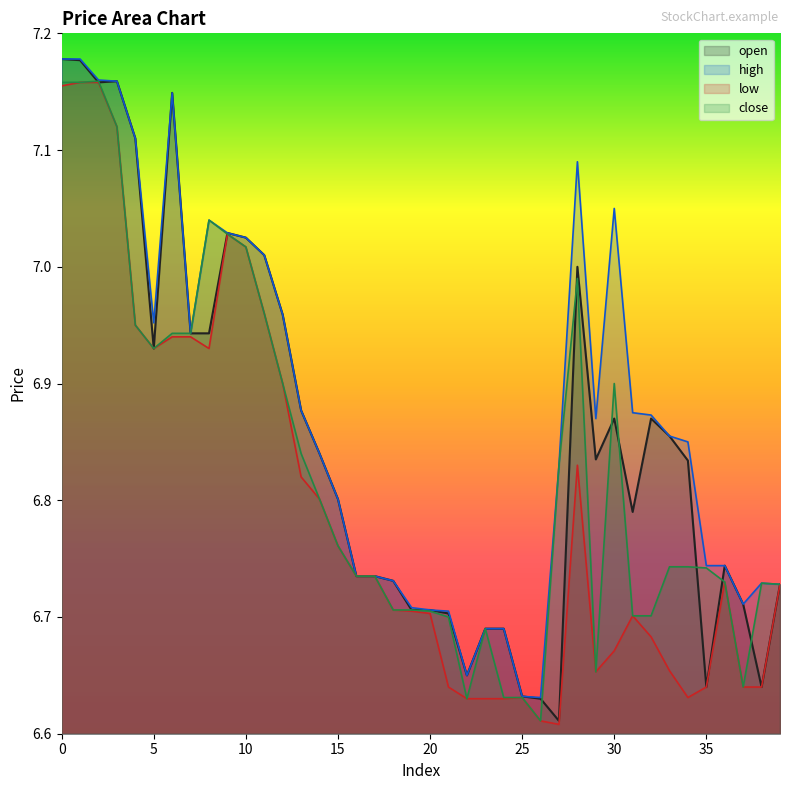

Is it true that high equals 6.9 at 29?

True